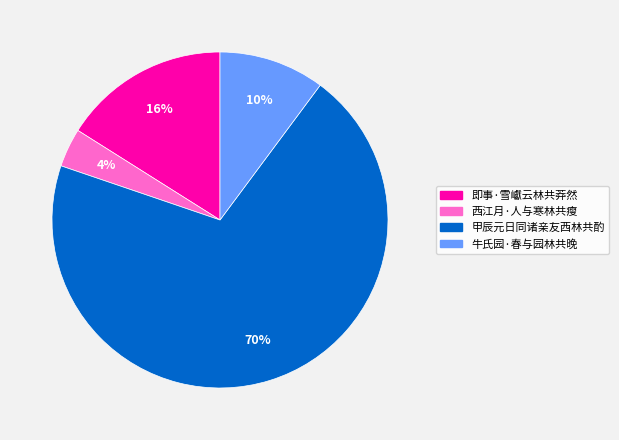

Between 即事·雪巘云林共莽然 and 牛氏园·春与园林共晚, which is larger?

即事·雪巘云林共莽然